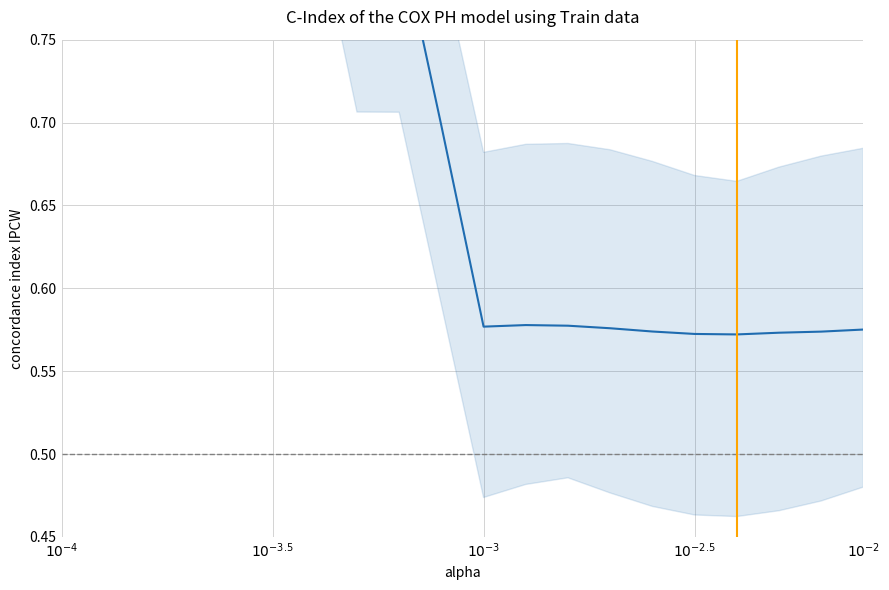

Count the number of data series in this chart.

1